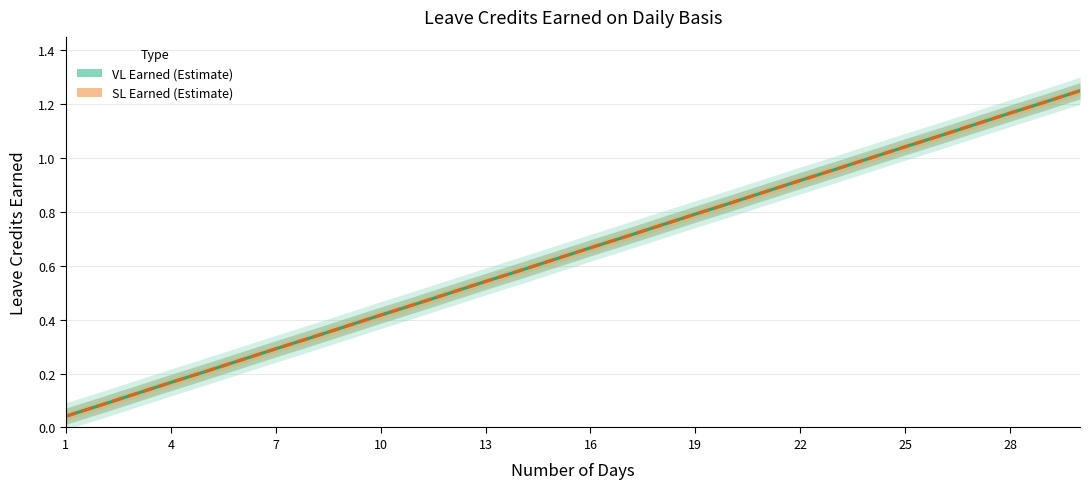

True or false: SL Earned and VL Earned cross at least once.

False